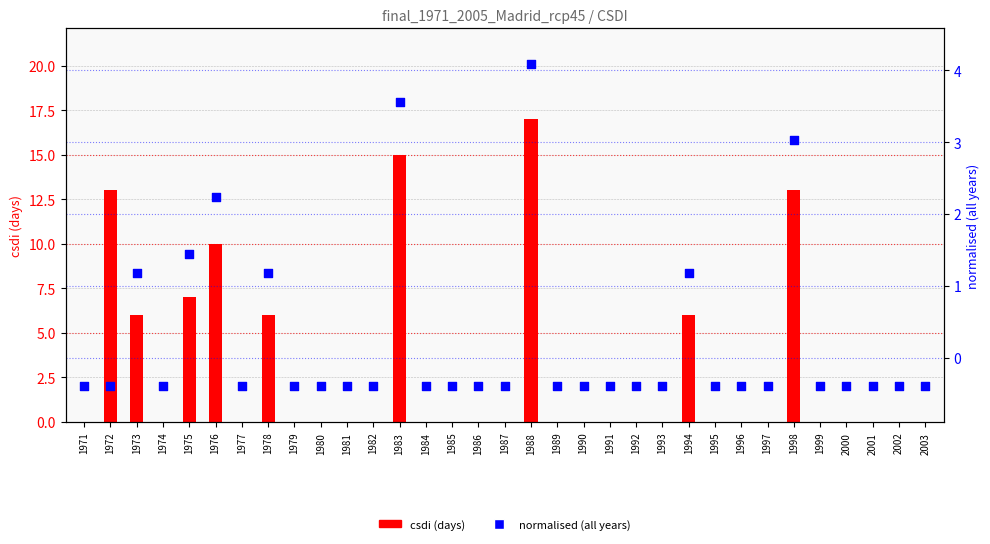

Is the value of csdi (days) at 1989 greater than the value of normalised (all years) at 1977?

Yes